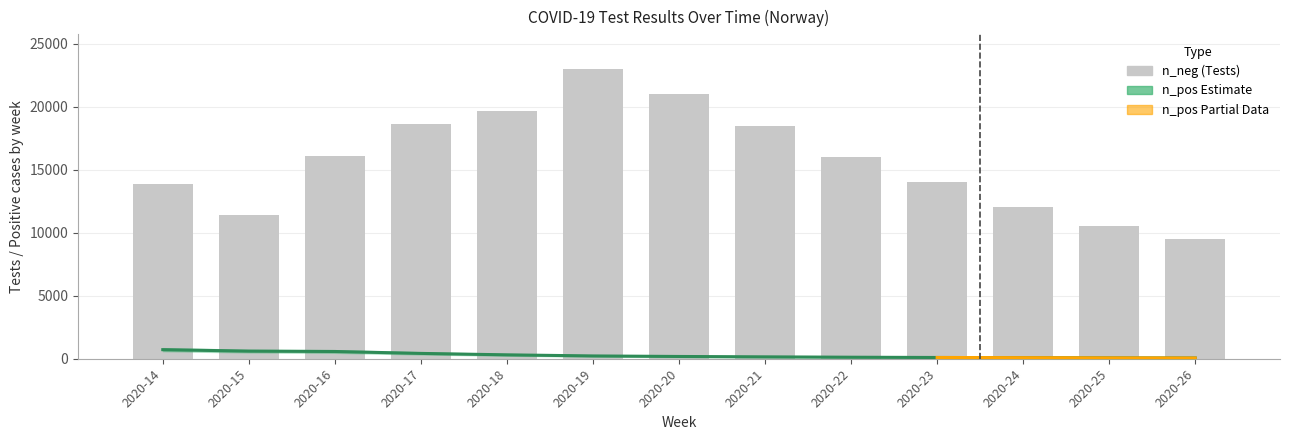

At which label is n_neg closest to 11488?

2020-15